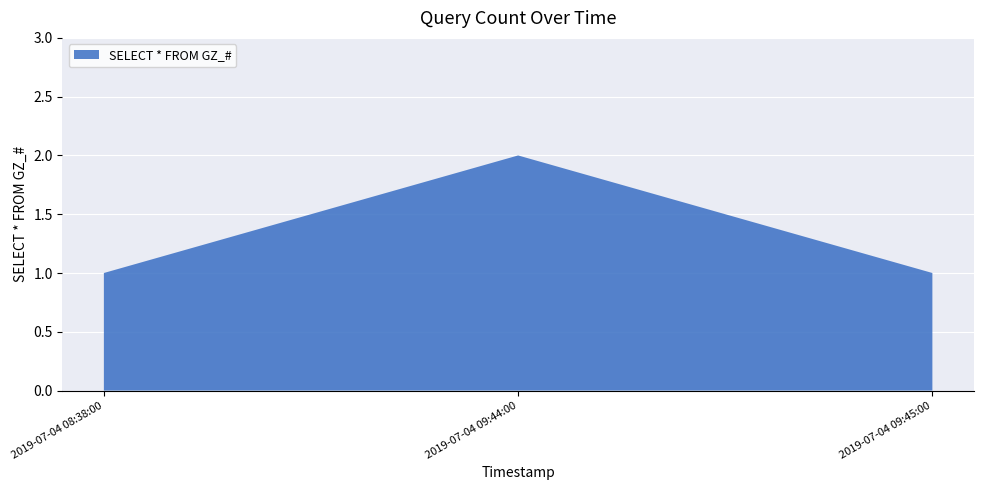

Reading right to left, extract all data points from this chart.

1	2	1